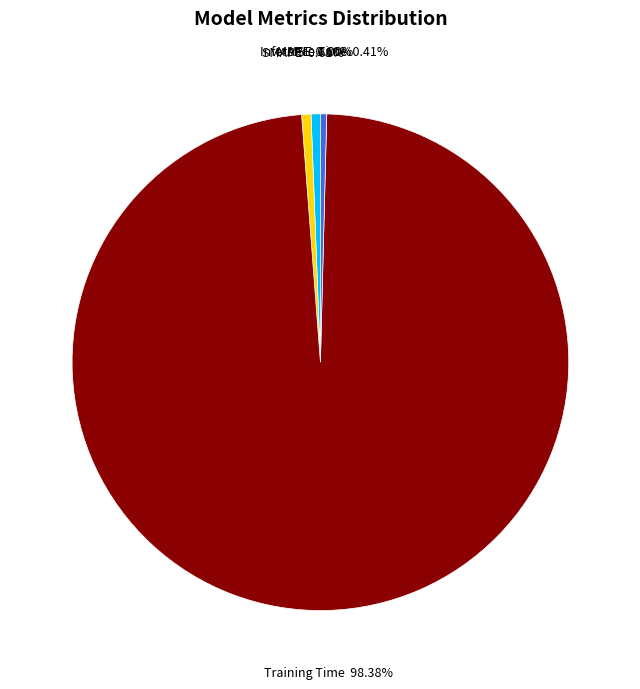

Does Training Time account for over 50% of the chart?

Yes